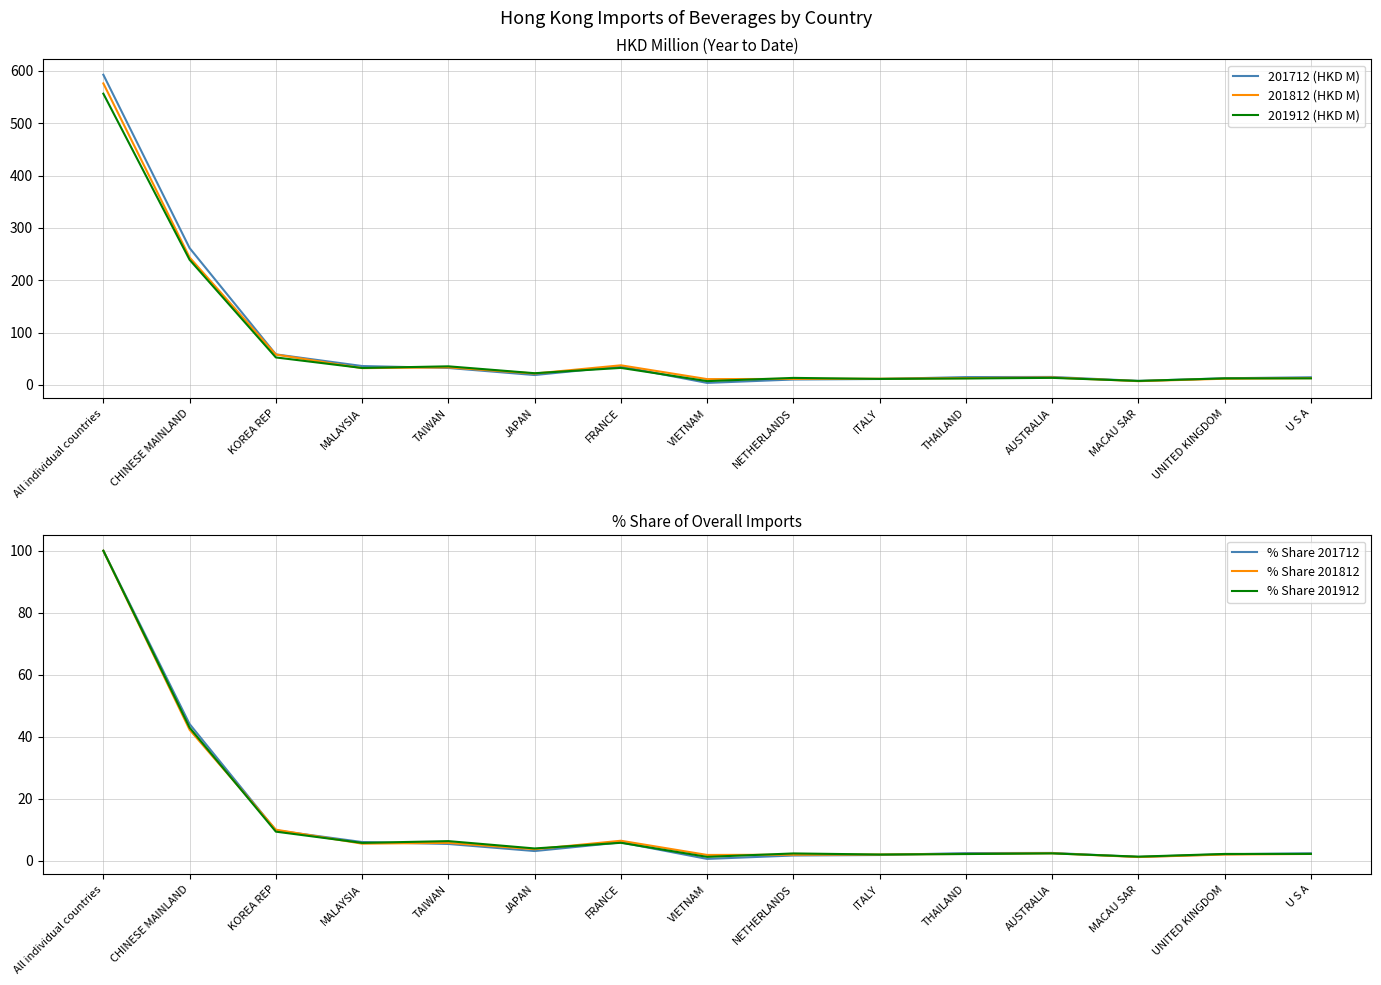

At how many categories does at least one series exceed 188?

2